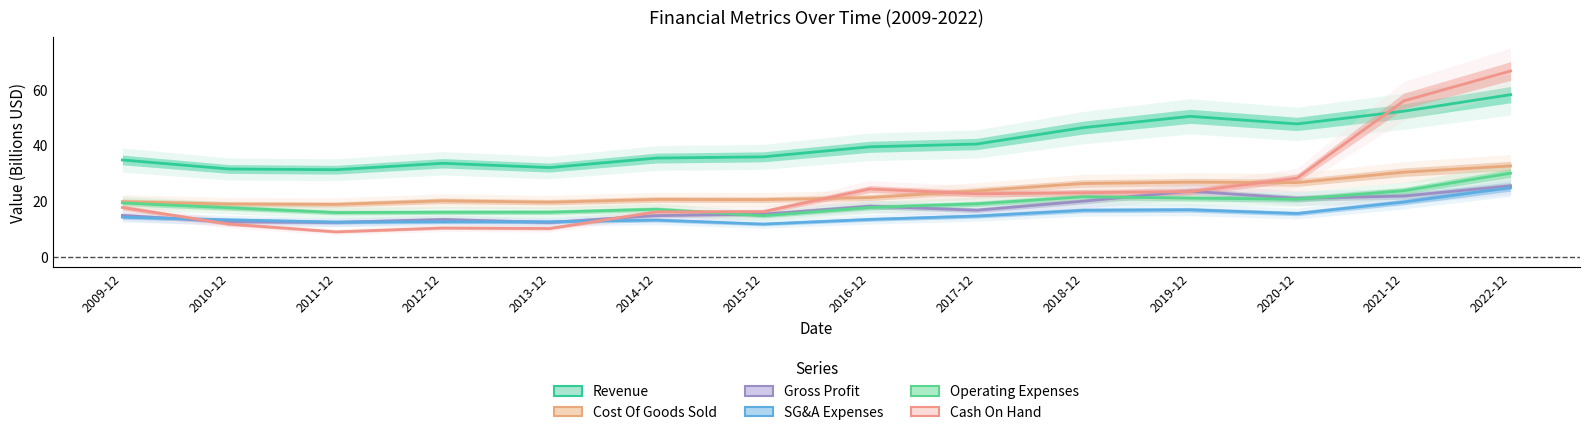

Count the number of data series in this chart.

6